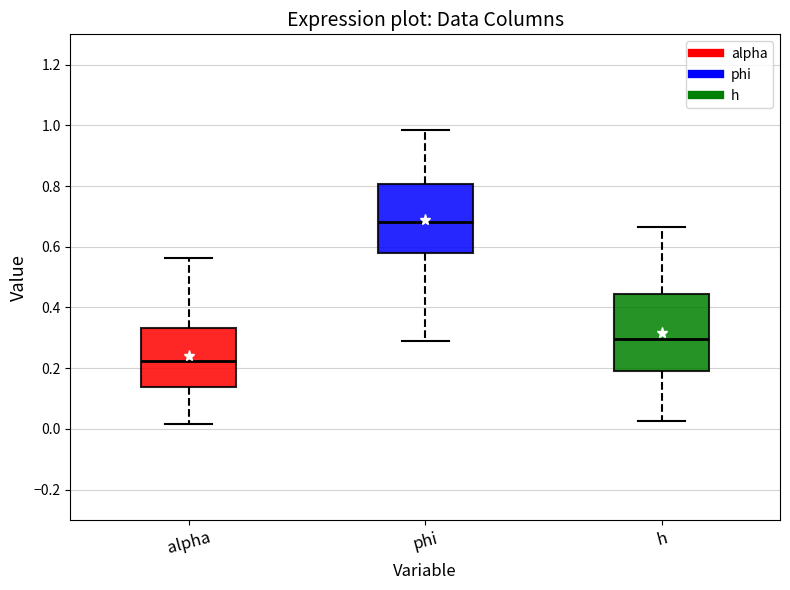

Where is the upper edge of the box for h on the y-axis? The values are not printed on the chart, so give them approximately, as read against the axis.

0.44